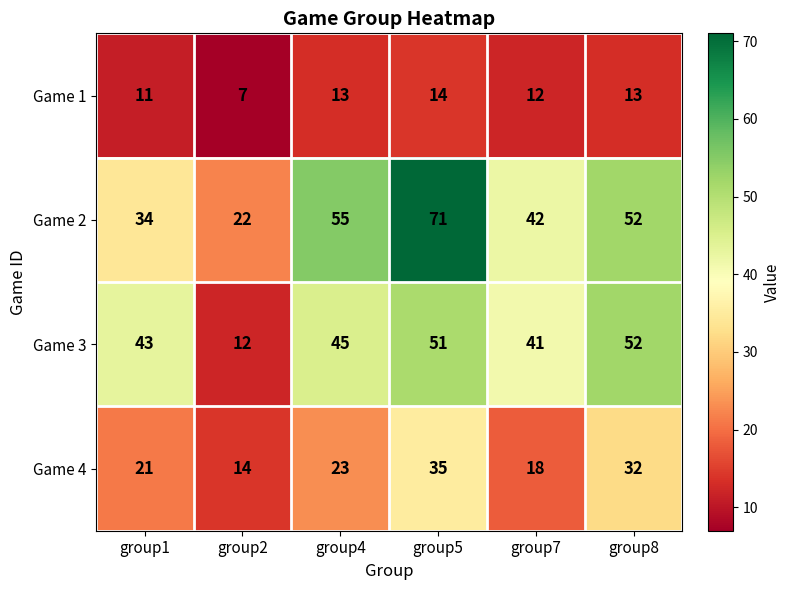

List the labels in order of Game 4 value, largest first.

group5, group8, group4, group1, group7, group2